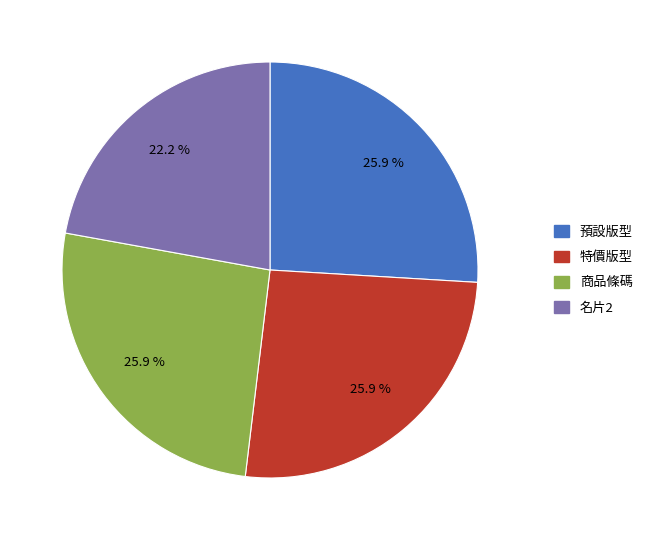

To the nearest percent, what is the difference between the 特價版型 and 名片2 slice percentages?

4%